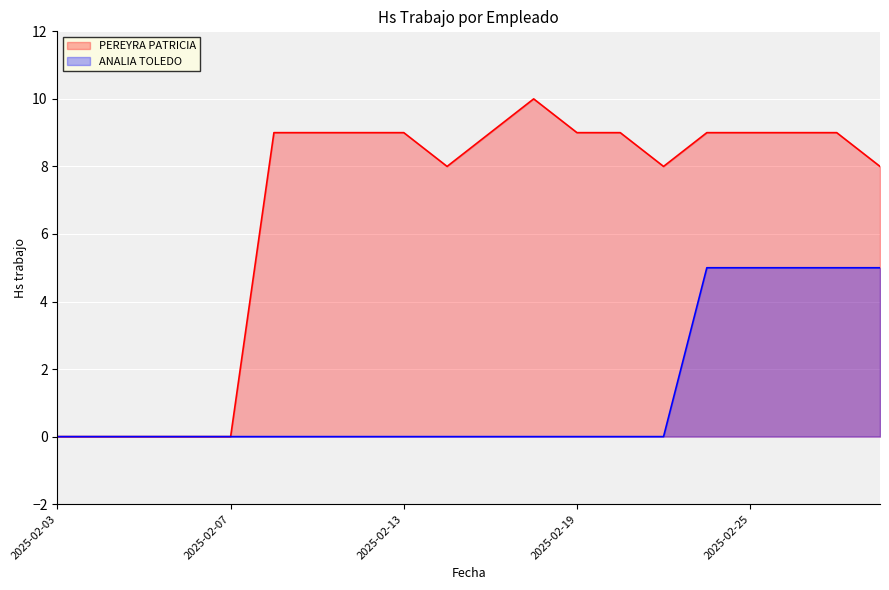

What is the sum of all PEREYRA PATRICIA values?

133